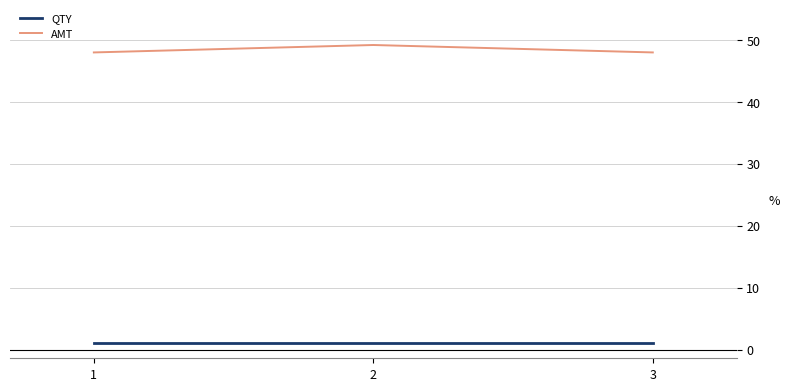

The AMT series shows 26.6 at 3. True or false?

False